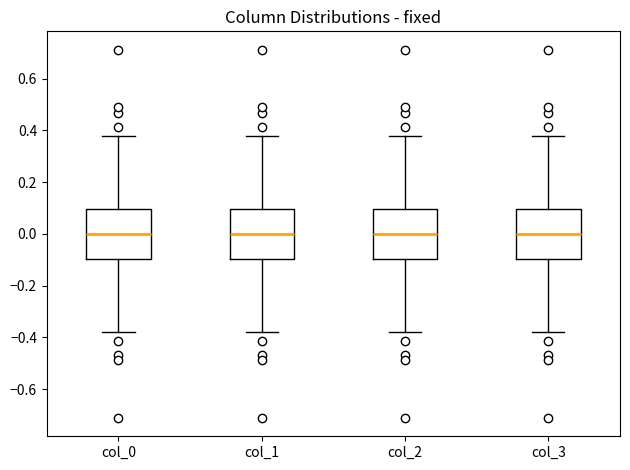

Reading left to right, transcribe this box plot: for each box, give where its median line is, the range the box spans, and where its two whiskers end, as read against the y-axis. The values are not printed on the chart, so give them approximately, as read against the axis.

col_0: median 0.00, box -0.10 to 0.10, whiskers -0.38 to 0.38
col_1: median 0.00, box -0.10 to 0.10, whiskers -0.38 to 0.38
col_2: median 0.00, box -0.10 to 0.10, whiskers -0.38 to 0.38
col_3: median 0.00, box -0.10 to 0.10, whiskers -0.38 to 0.38